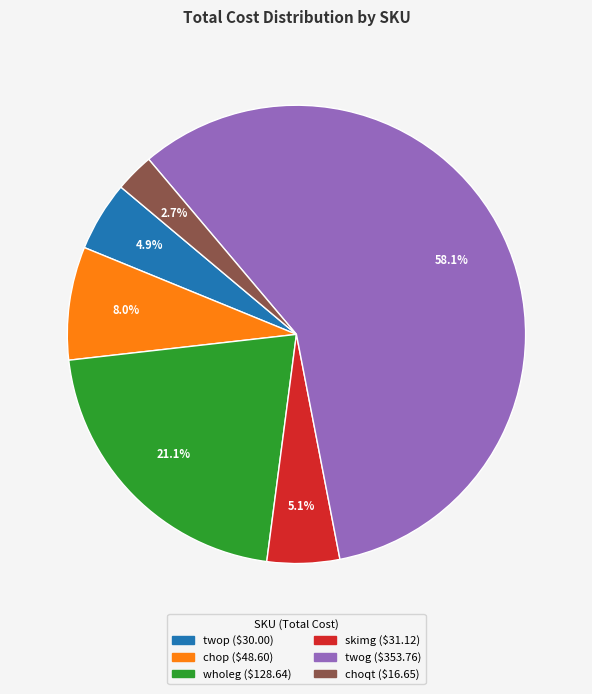

Is it true that choqt is 9% of the pie?

False